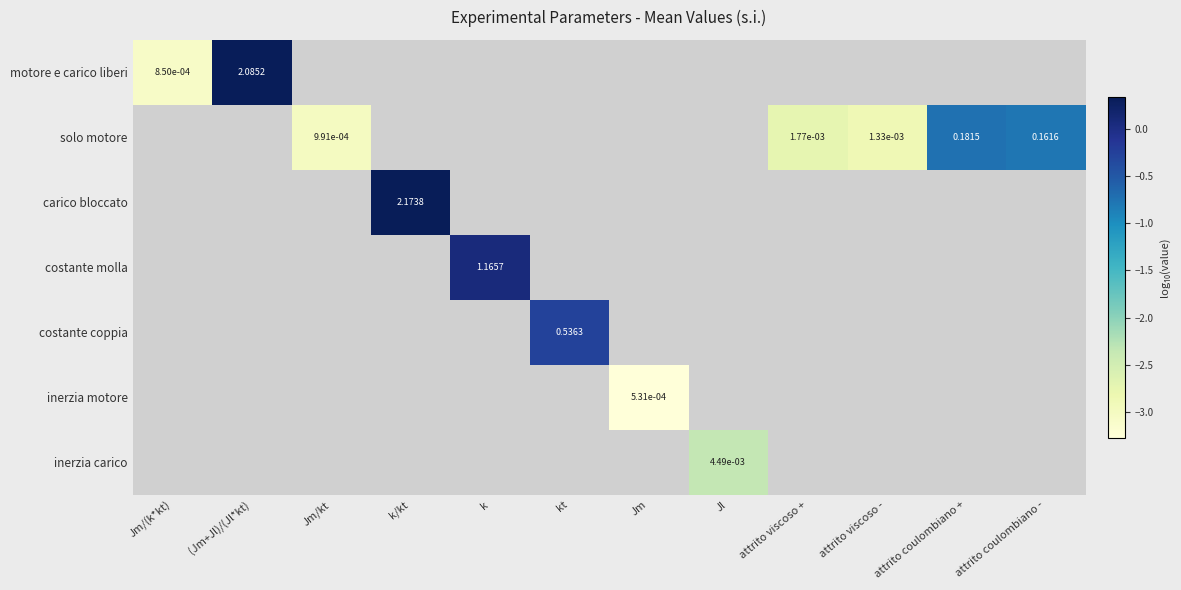

Which series has the largest range (max minus min)?

motore e carico liberi